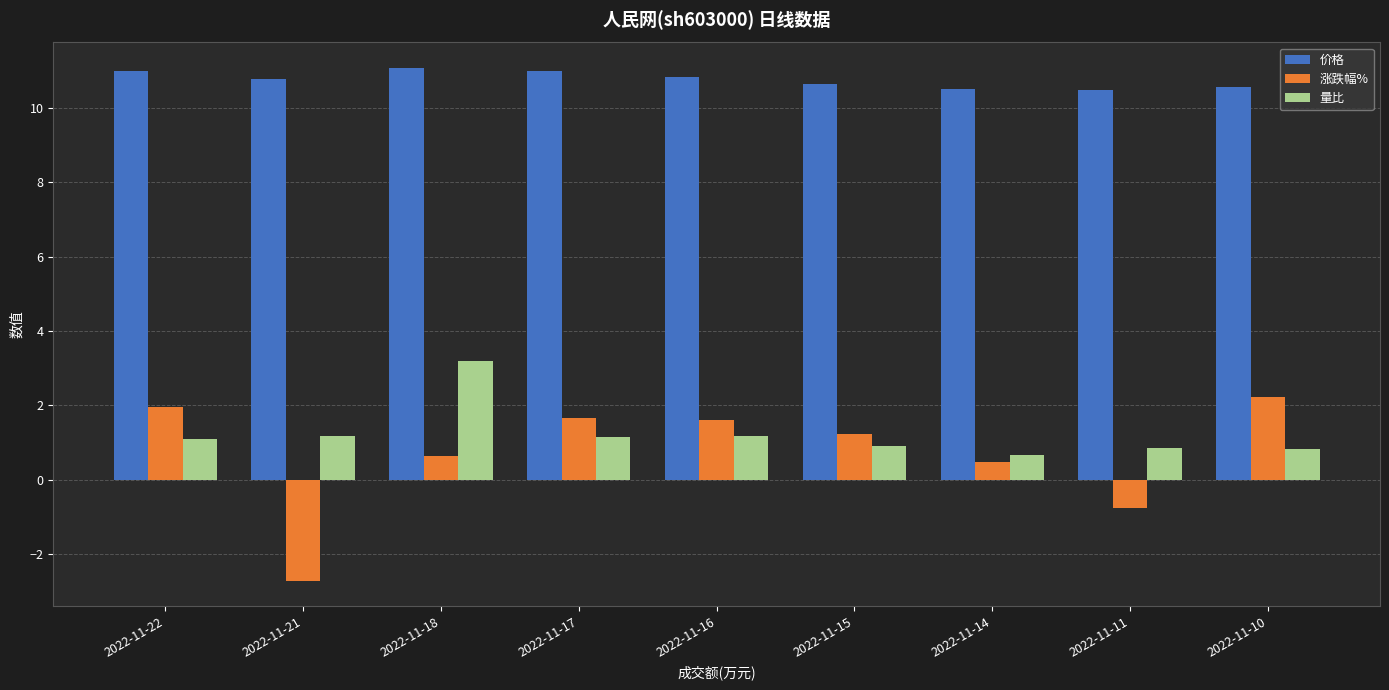

What is the value of the 量比 bar at the 4th from the left?

1.1